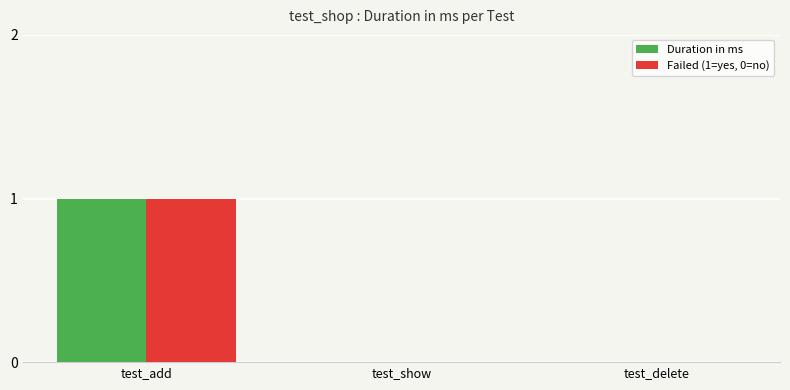

Is the value of Failed (1=yes, 0=no) at test_add greater than the value of Duration in ms at test_delete?

Yes